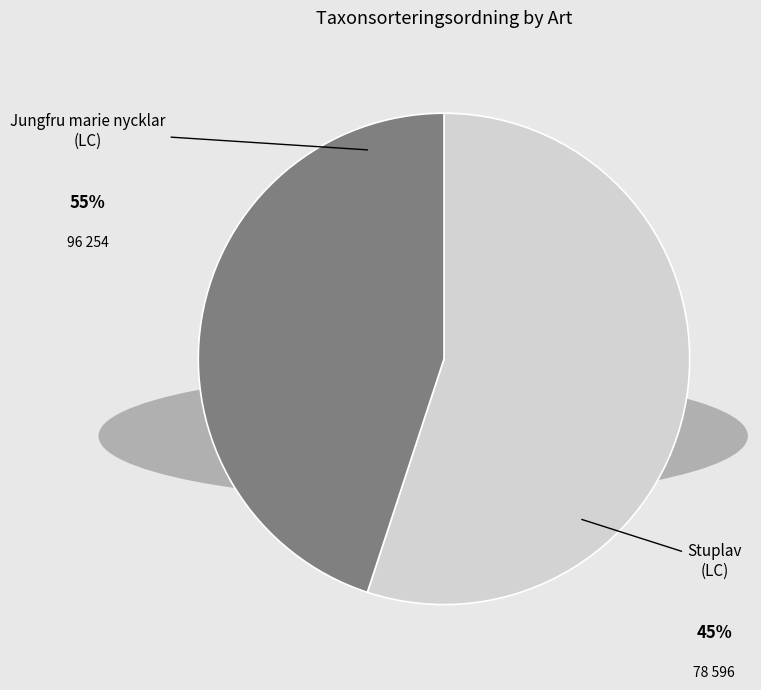

Is there any slice that represents more than half of the pie?

Yes